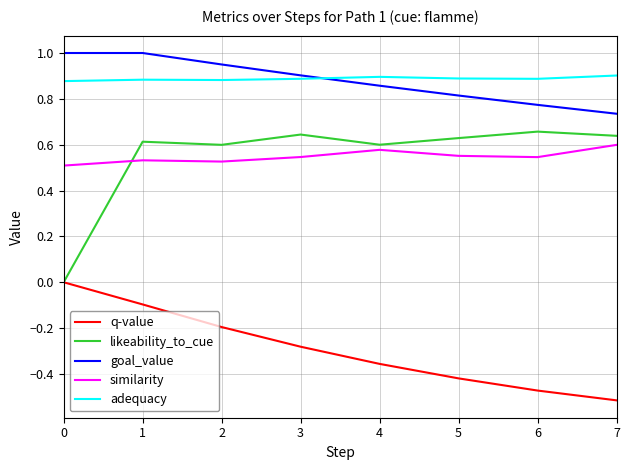

At which category does the chart reach its minimum across all series?

7